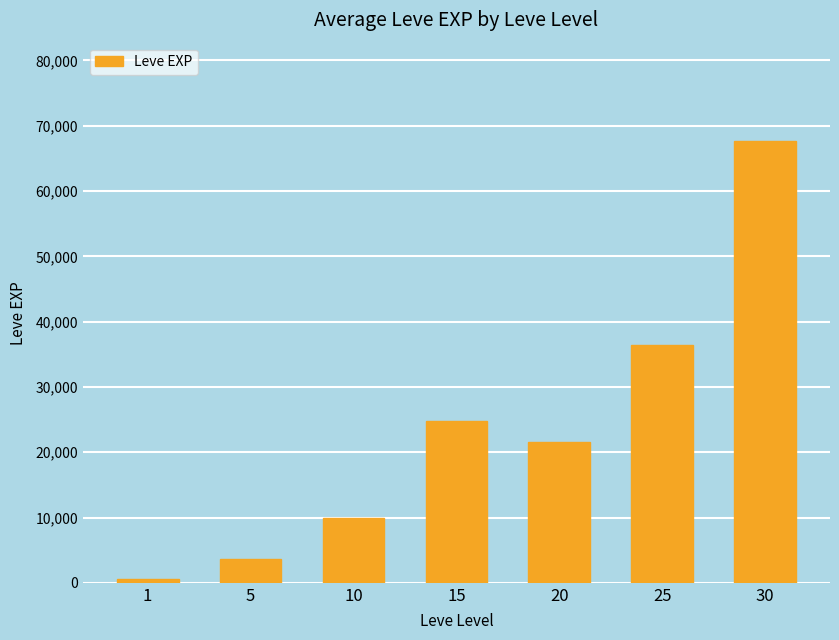

At which label does the data first exceed 21600?

15